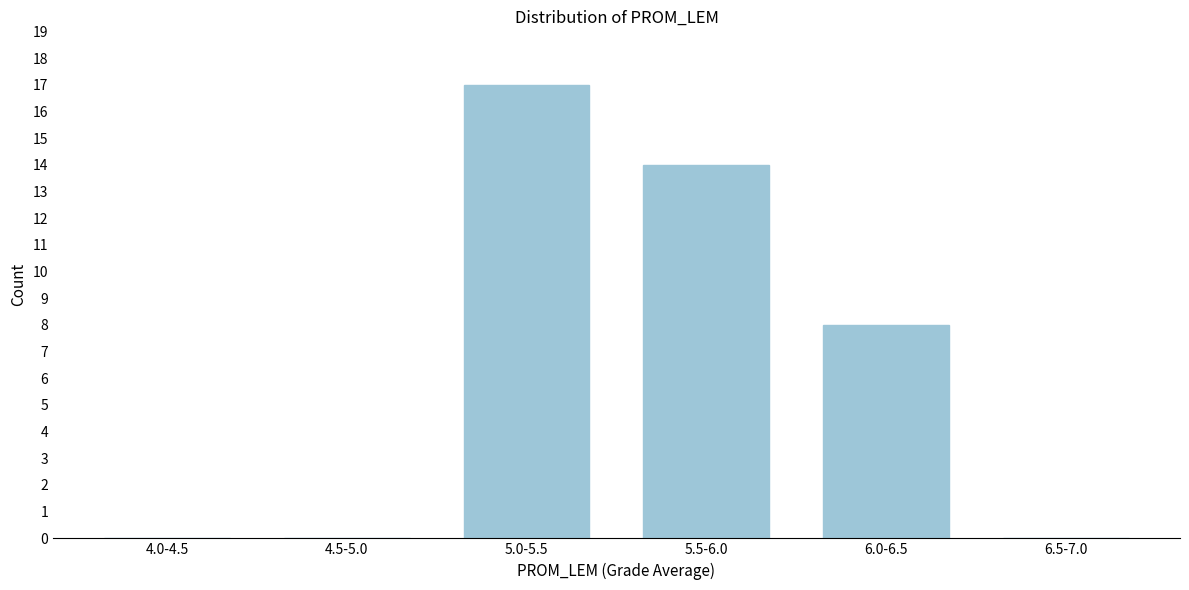

Reading left to right, transcribe all the data shown in this chart.

4.0-4.5=0	4.5-5.0=0	5.0-5.5=17	5.5-6.0=14	6.0-6.5=8	6.5-7.0=0